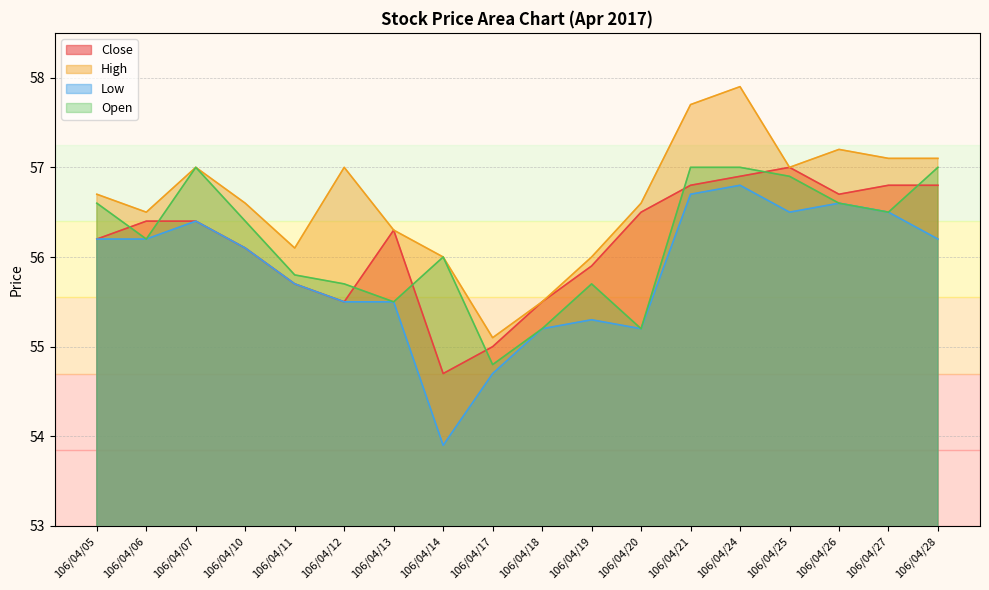

At which label does Low first exceed 56?

106/04/05